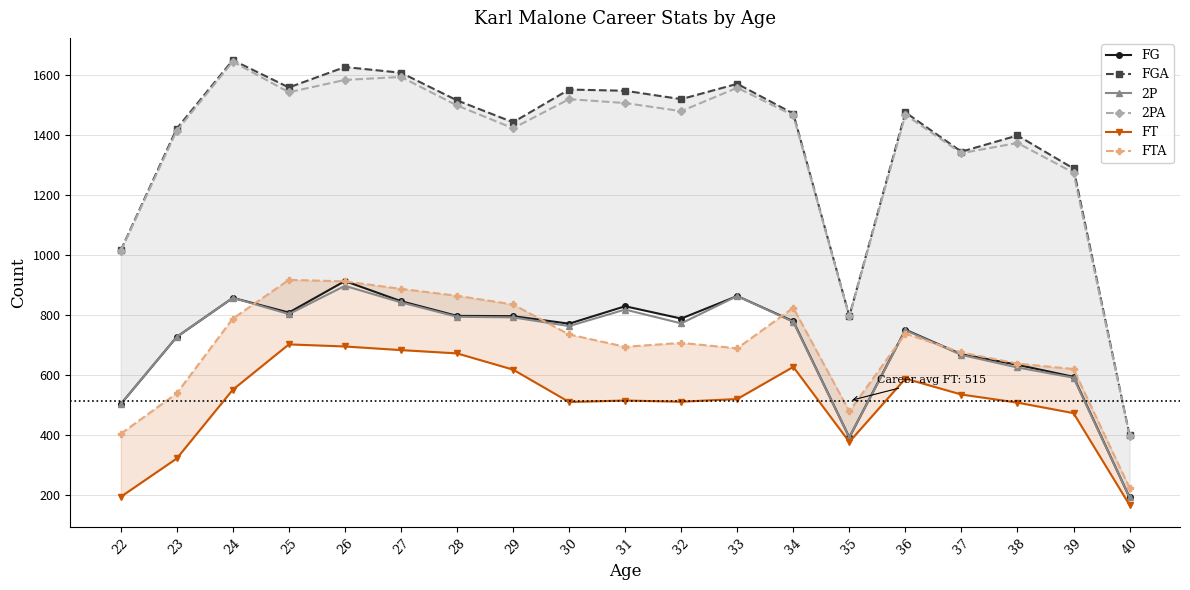

What is the value of the FT point at the 6th from the left?

684